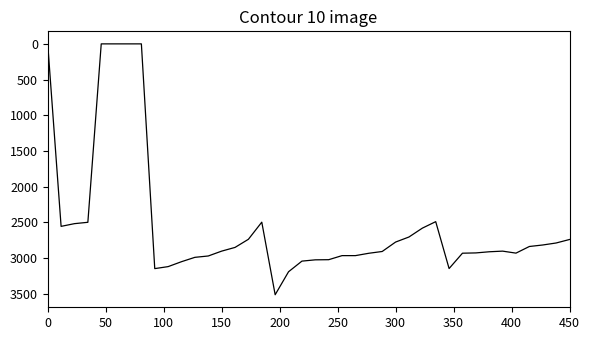

What is the greatest value displayed?

3515